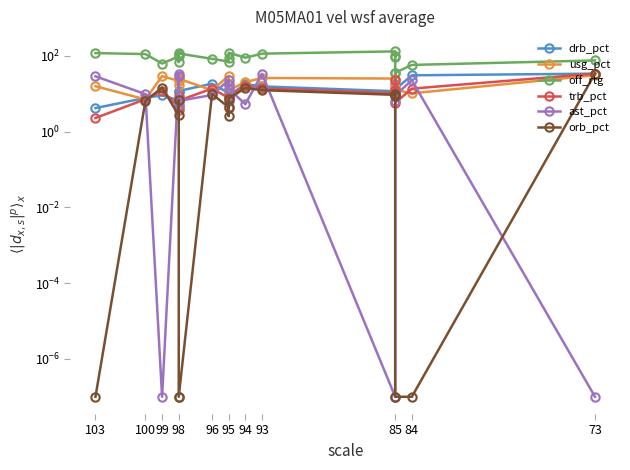

What is the label of the 14th point from the right?

95